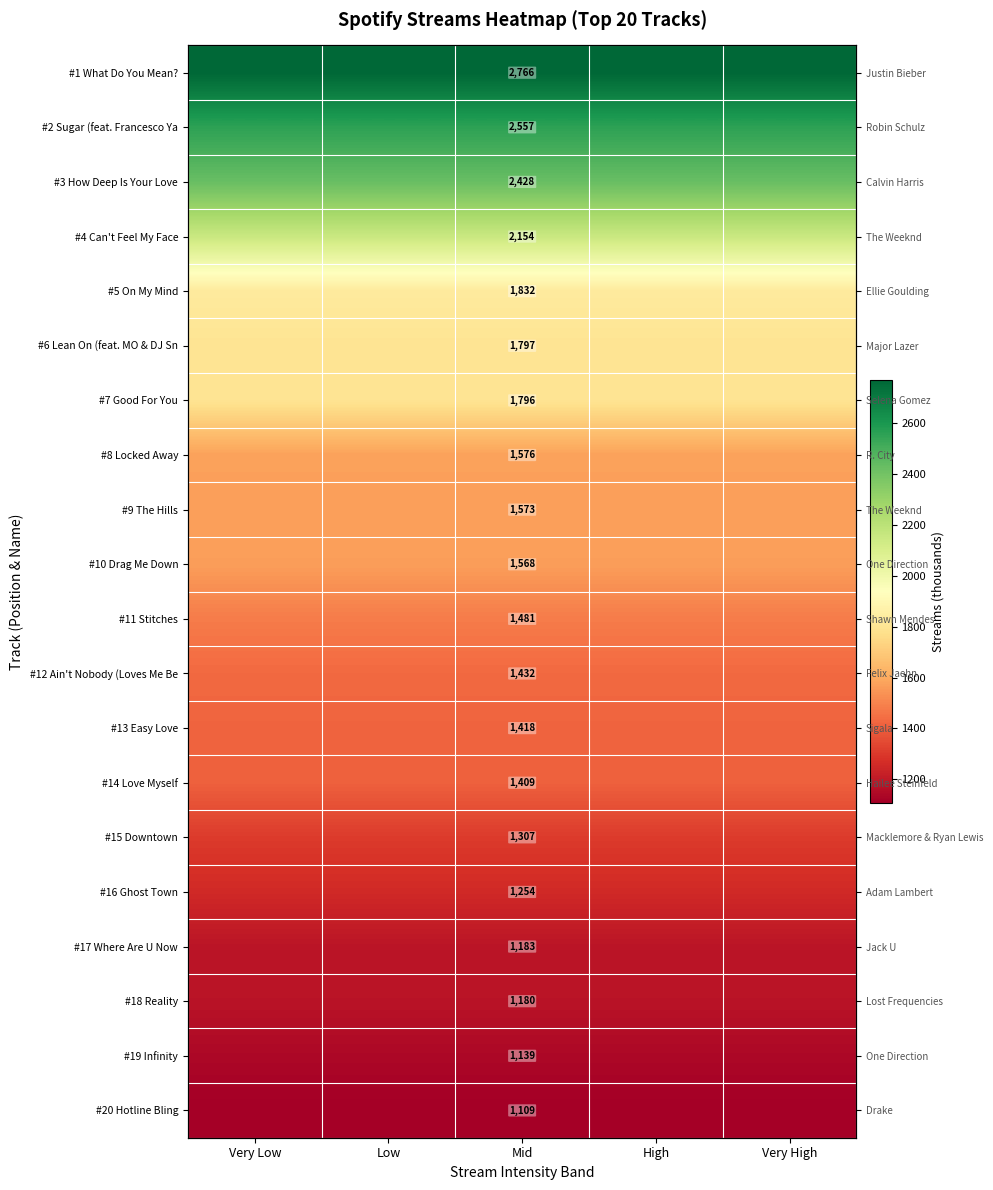

What is the average value of the #1 What Do You Mean? series?

2766